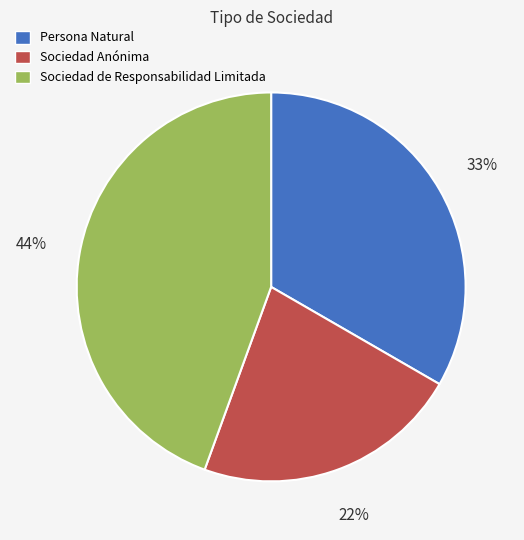

To the nearest percent, what is the difference between the Sociedad de Responsabilidad Limitada and Persona Natural slice percentages?

11%